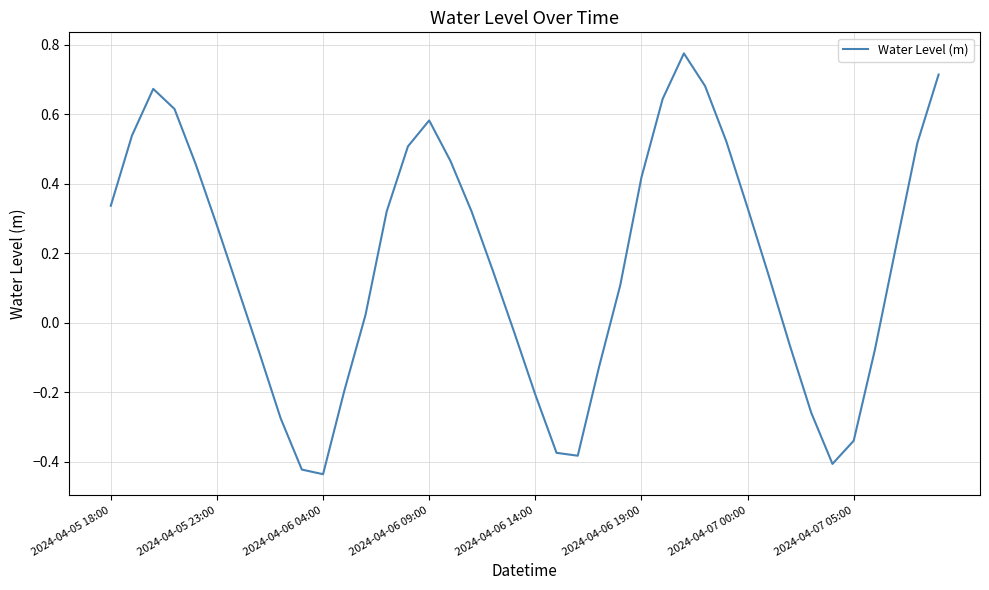

How many lines are shown in the chart?

1